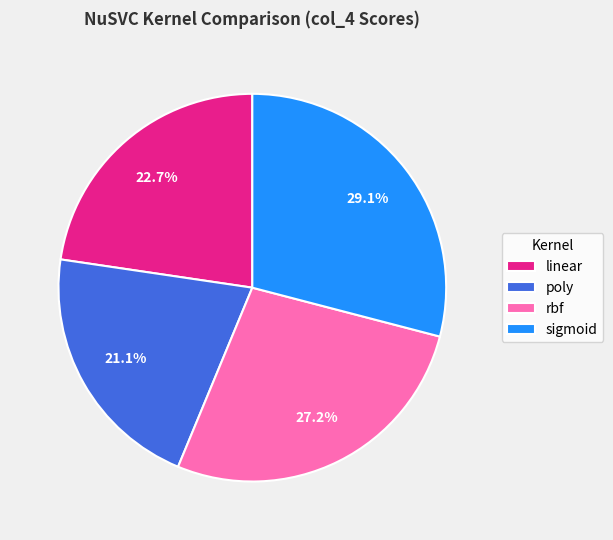

True or false: poly accounts for 8% of the total.

False